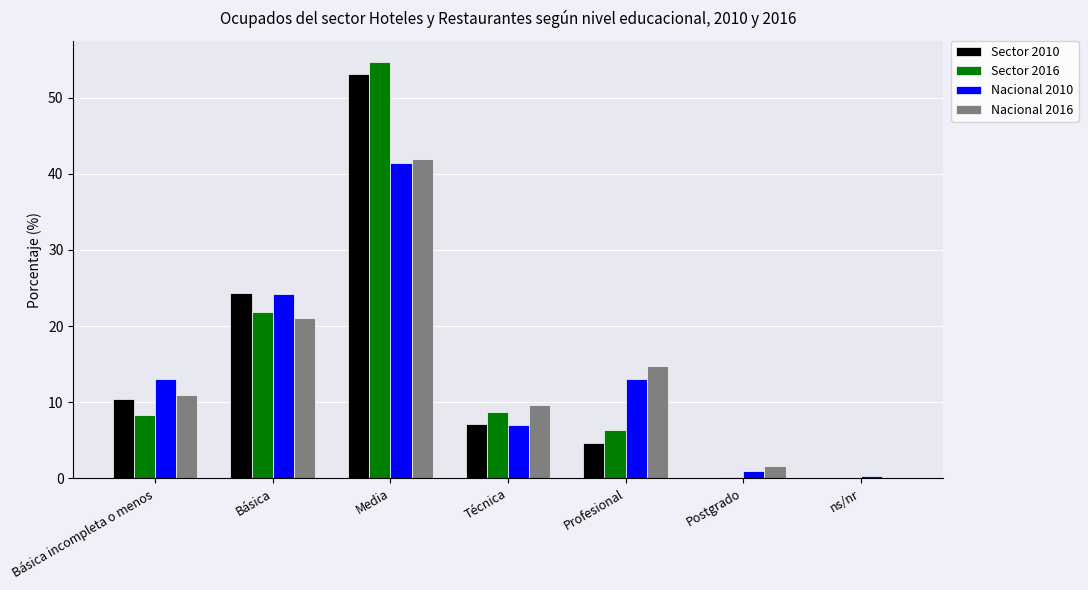

What is the sum of all Sector 2016 values?

100.1